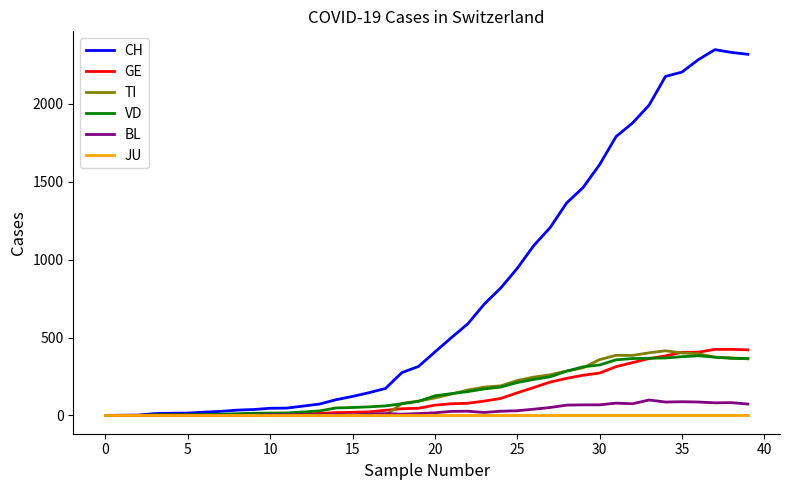

Which series has the largest total across all categories?

CH